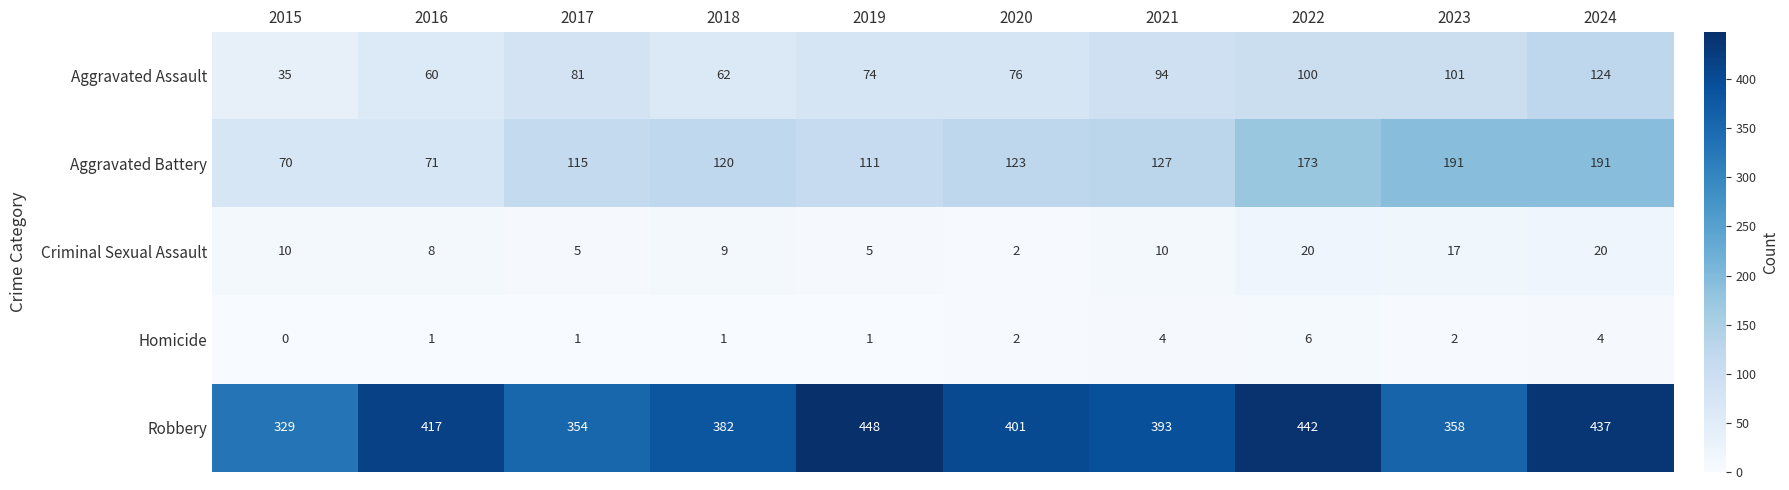

What is the sum of all Aggravated Battery values?

1292